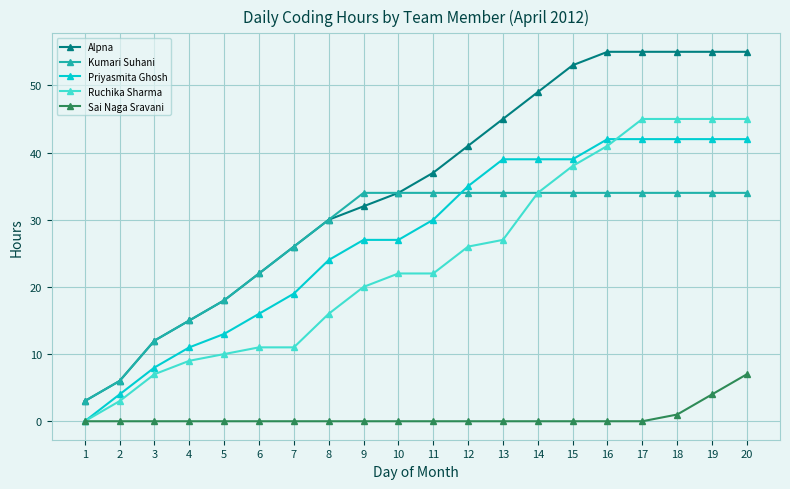

What are all the series names shown in the legend?

Alpna, Kumari Suhani, Priyasmita Ghosh, Ruchika Sharma, Sai Naga Sravani